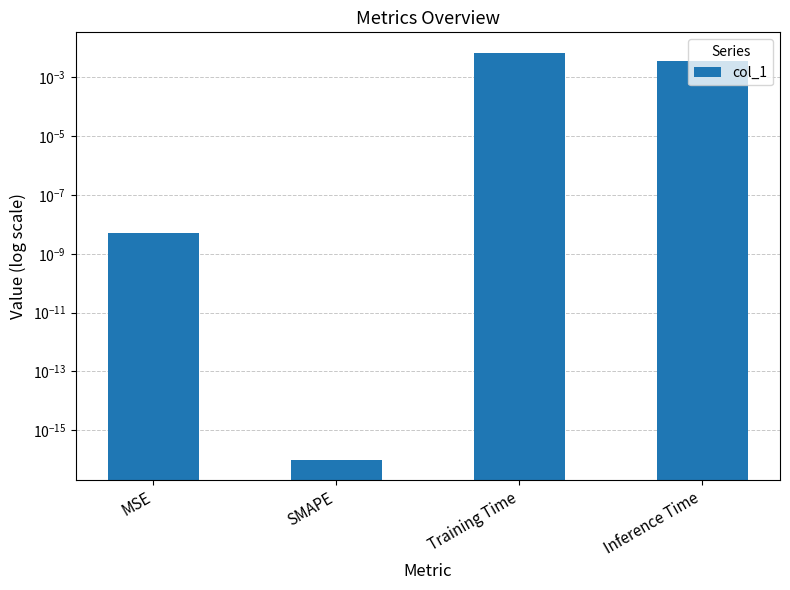

What position from the left is Training Time?

3